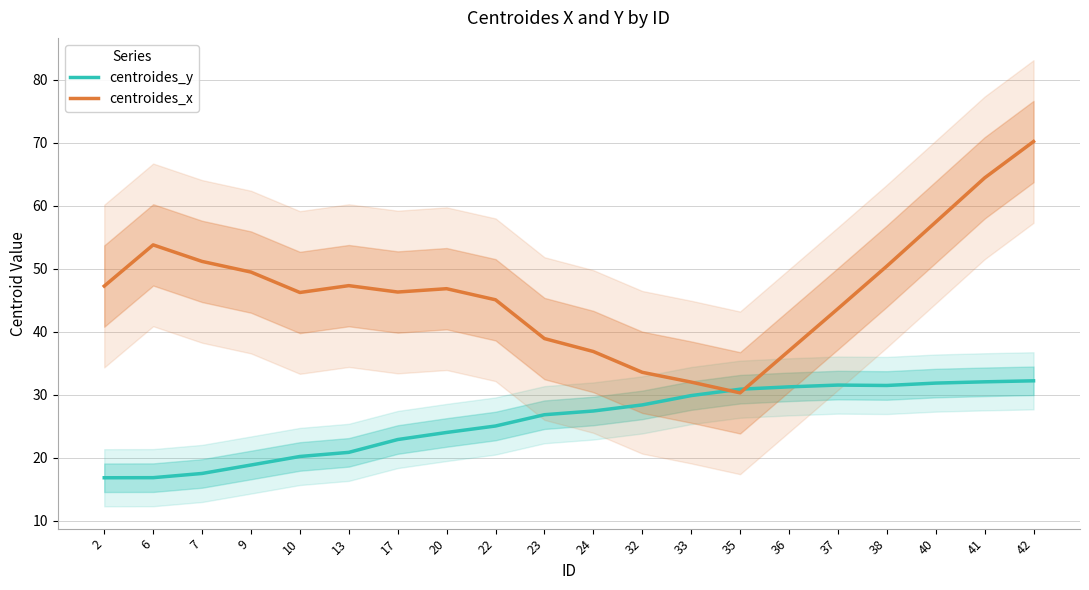

At which category is the sum across all series the highest?

42